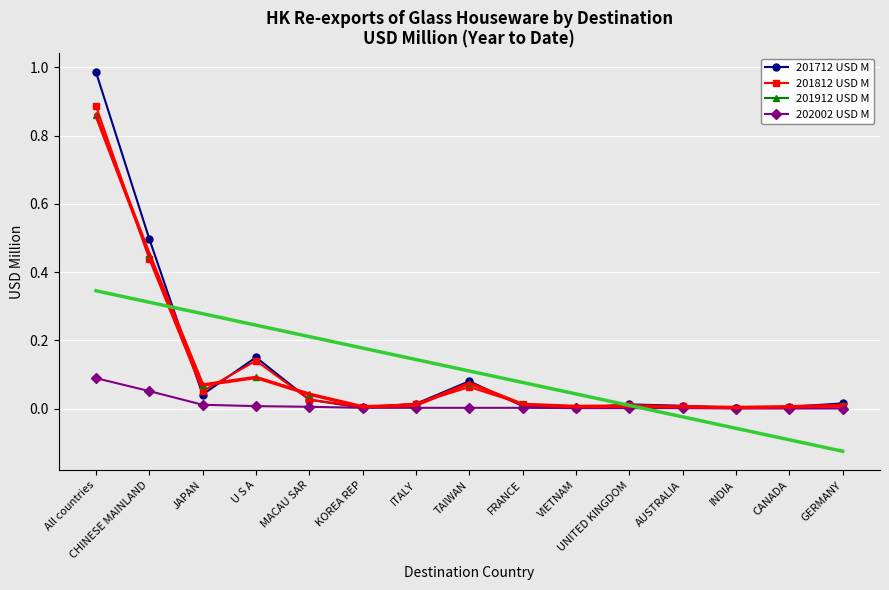

Reading left to right, transcribe all the data shown in this chart.

201712 USD M: 1.0	0.5	0.0	0.1	0.0	0.0	0.0	0.1	0.0	0.0	0.0	0.0	0.0	0.0	0.0
201812 USD M: 0.9	0.4	0.1	0.1	0.0	0.0	0.0	0.1	0.0	0.0	0.0	0.0	0.0	0.0	0.0
201912 USD M: 0.9	0.5	0.1	0.1	0.0	0.0	0.0	0.1	0.0	0.0	0.0	0.0	0.0	0.0	0.0
202002 USD M: 0.1	0.1	0.0	0.0	0.0	0.0	0.0	0.0	0.0	0.0	0.0	0.0	0.0	0.0	0.0